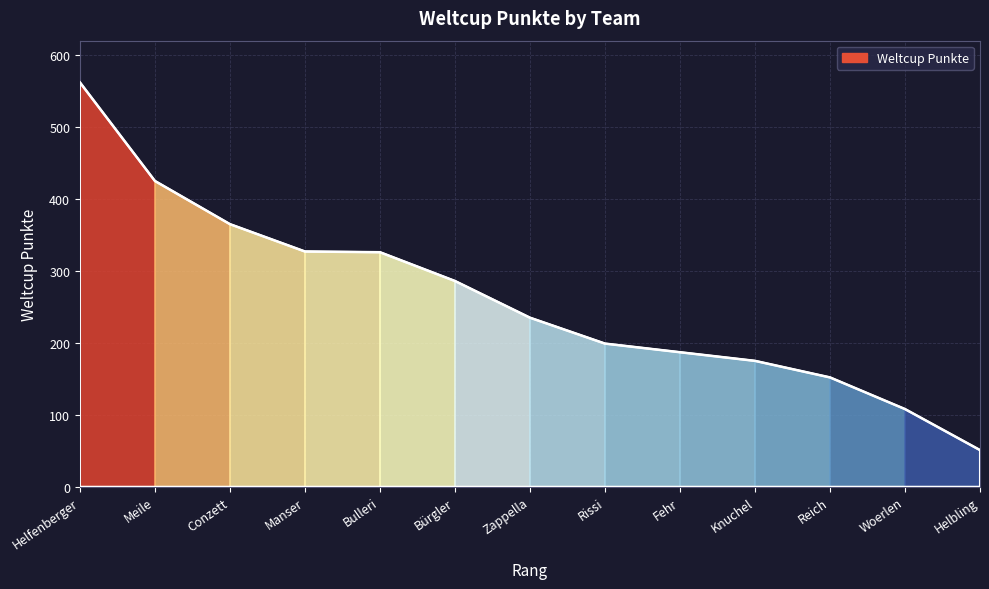

What is the change in value from Meile to Woerlen?

-317